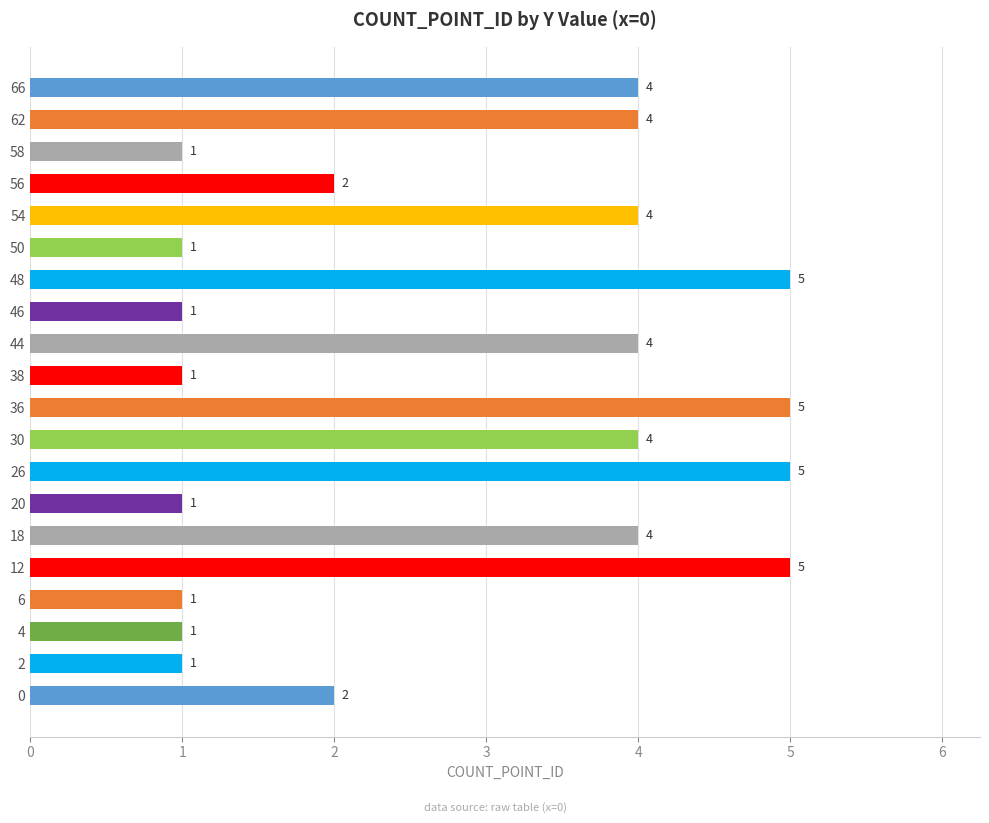

What is the difference between the second highest and minimum values?

4